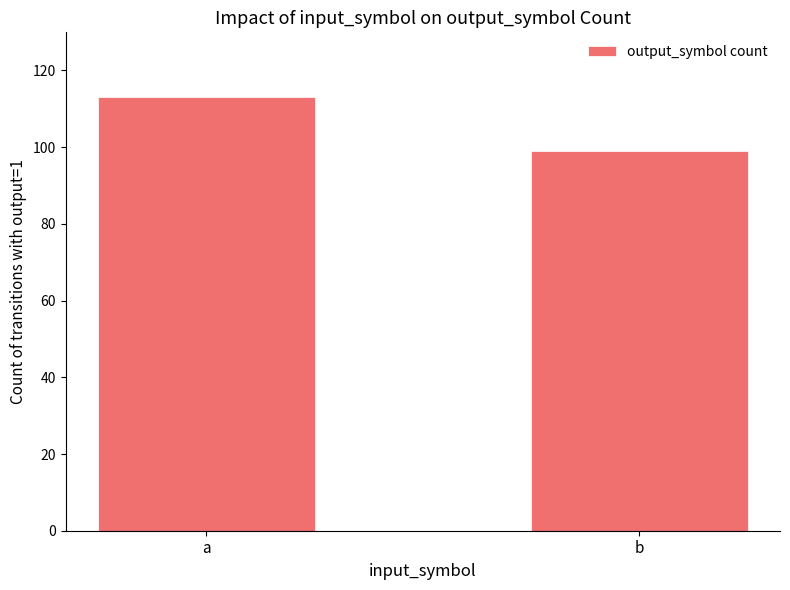

Reading left to right, extract all data points from this chart.

113	99